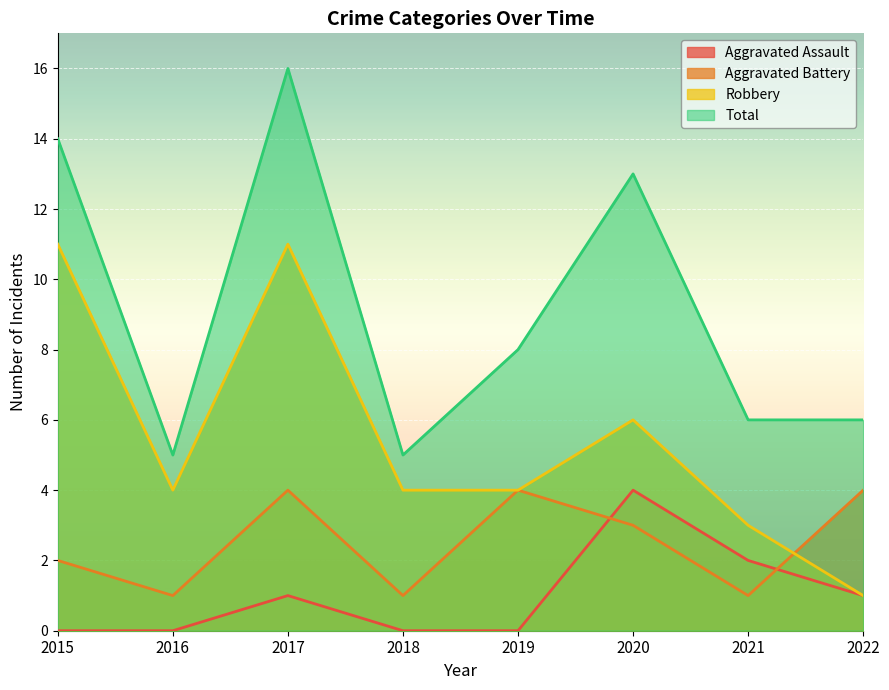

List the series in order of their peak value, lowest first.

Aggravated Assault, Aggravated Battery, Robbery, Total